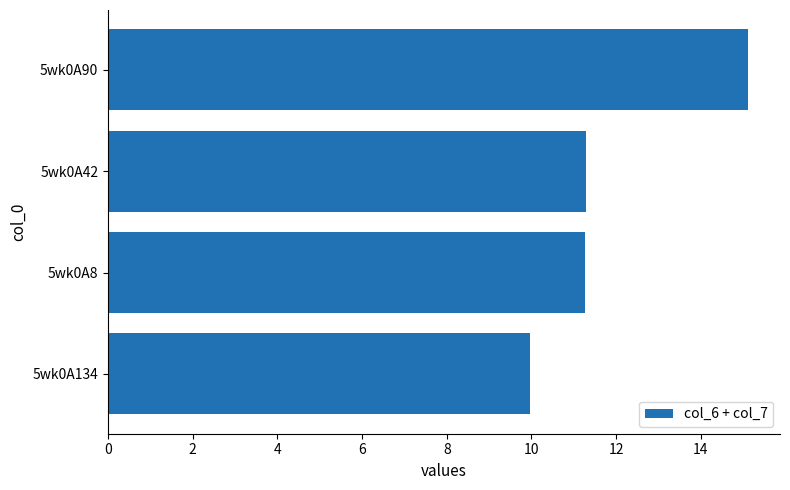

Reading bottom to top, extract all data points from this chart.

5wk0A134=10.0	5wk0A8=11.3	5wk0A42=11.3	5wk0A90=15.1